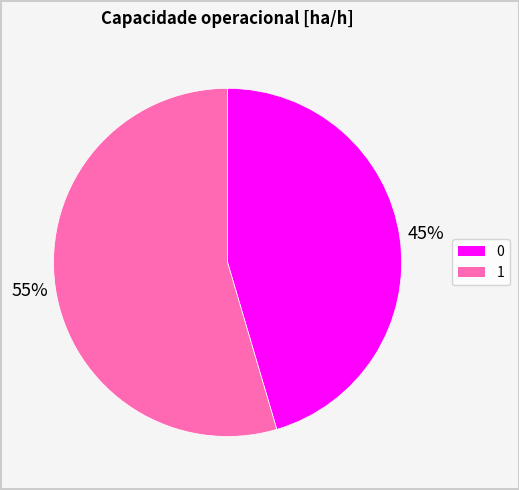

Does any single category account for the majority?

Yes